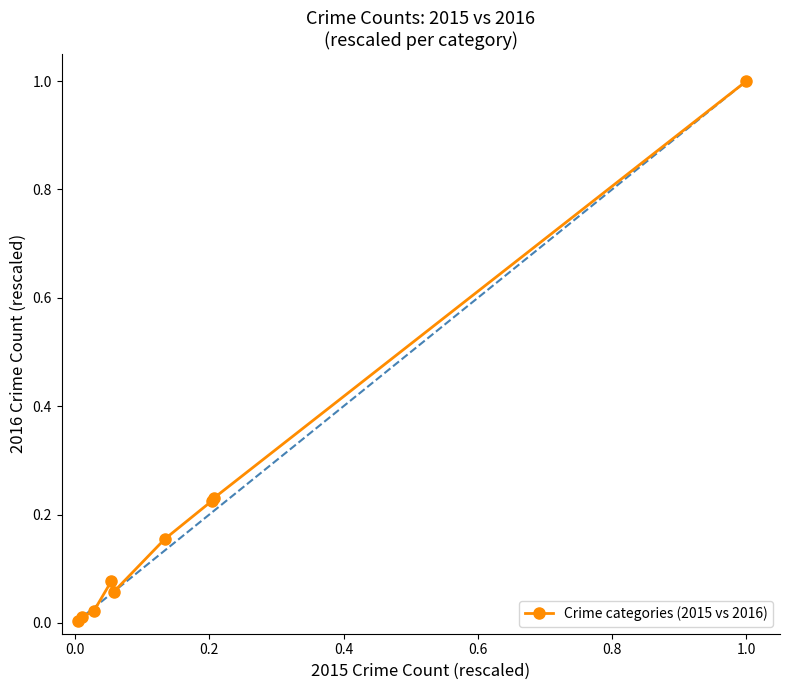

What is the maximum value shown in the chart?

1.0